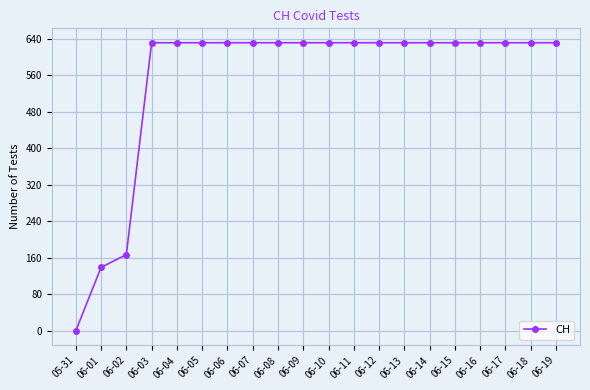

True or false: the data shows 0 at 05-31.

True